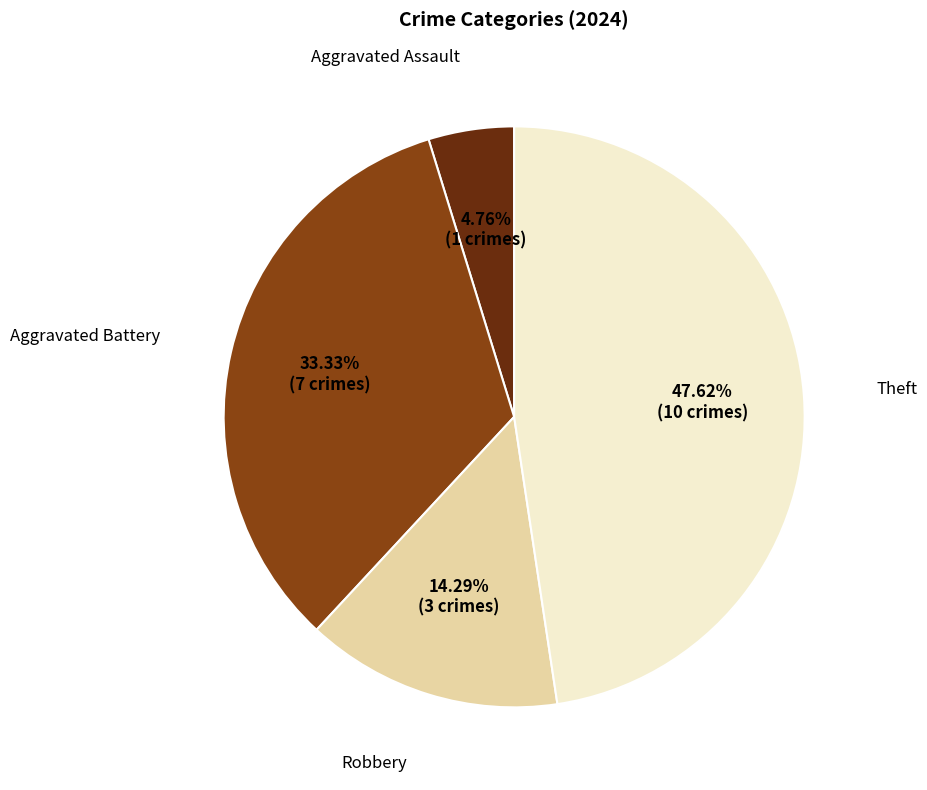

Do Theft and Aggravated Assault together represent more than half of the pie?

Yes